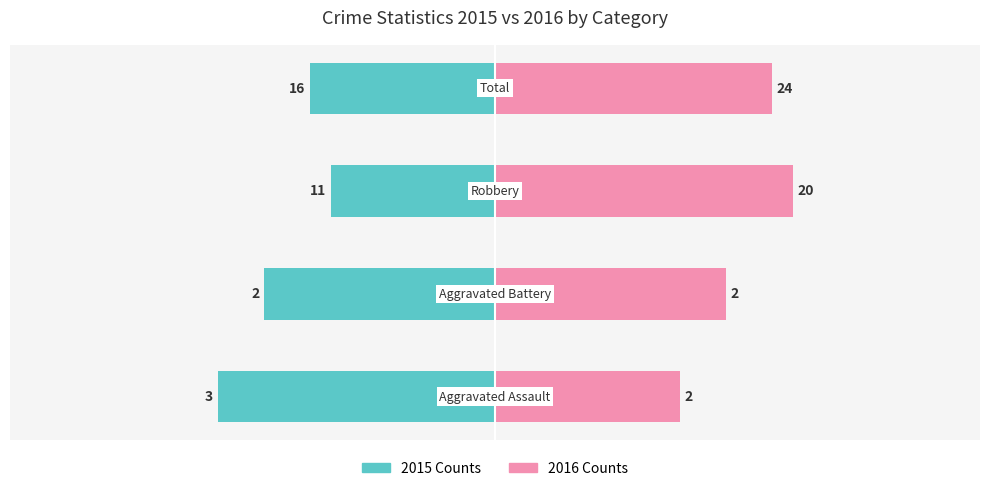

The value of 2015 Counts at 3 is -70.2. True or false?

False